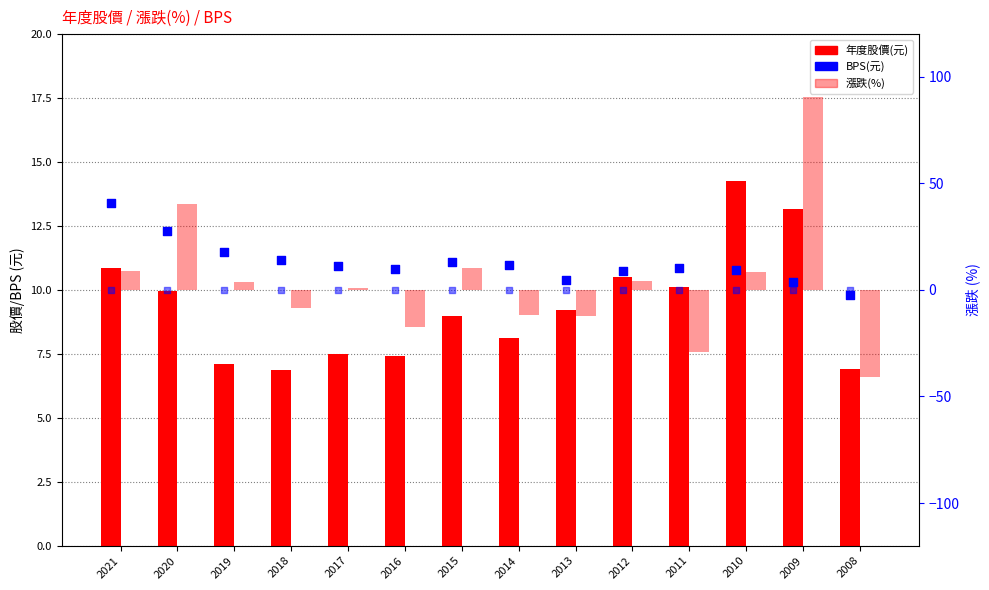

At how many categories does at least one series exceed 83?

1